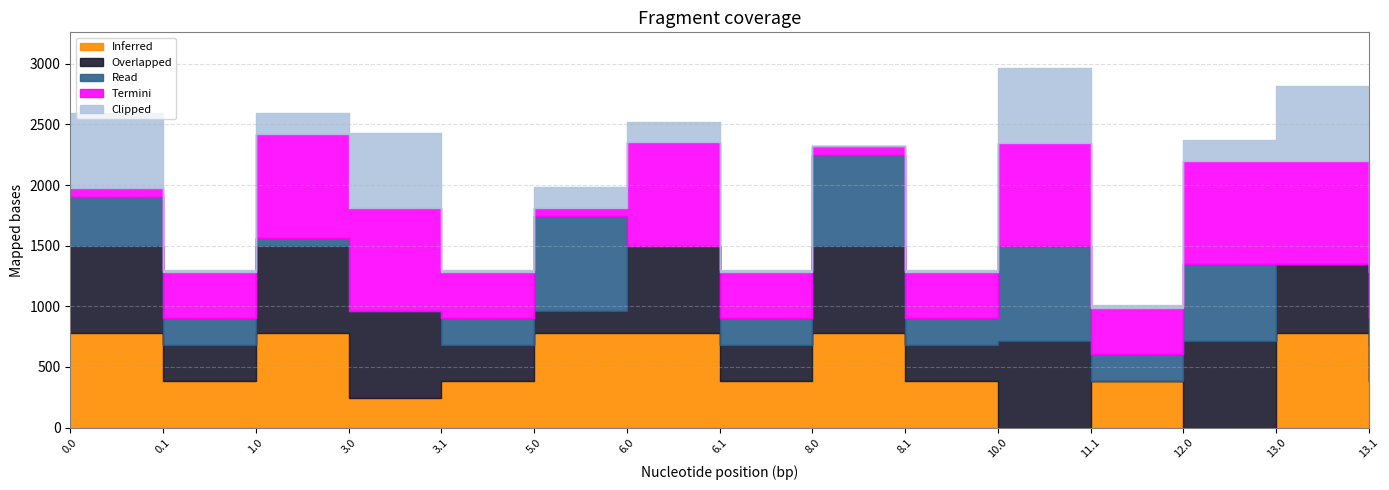

How many lines are shown in the chart?

5